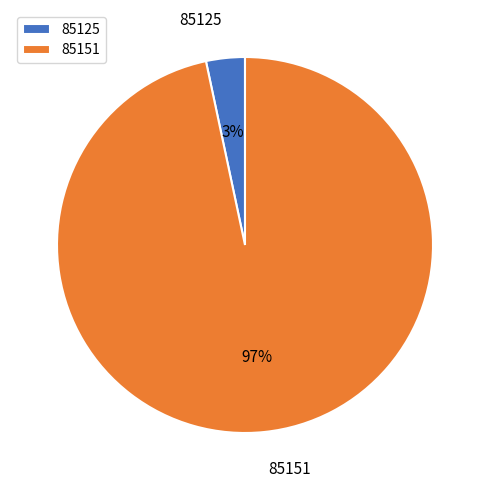

How many slices are in this pie chart?

2